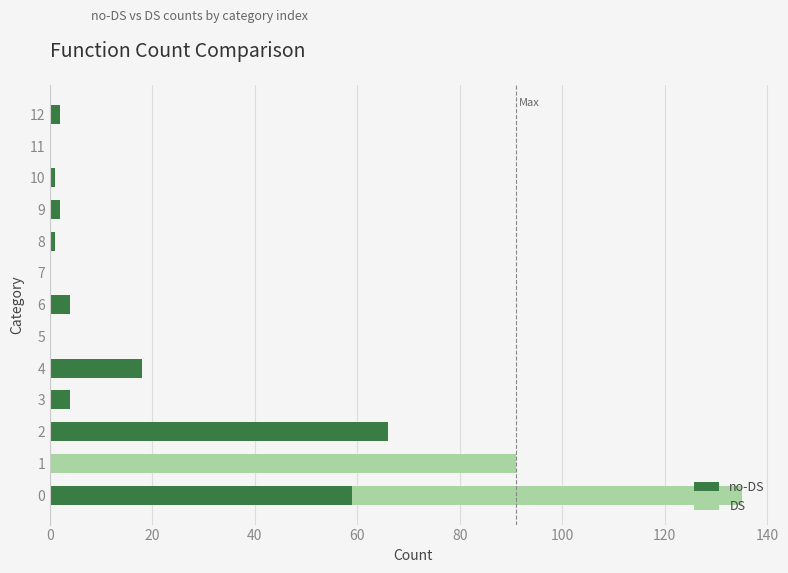

Which series has the largest range (max minus min)?

DS